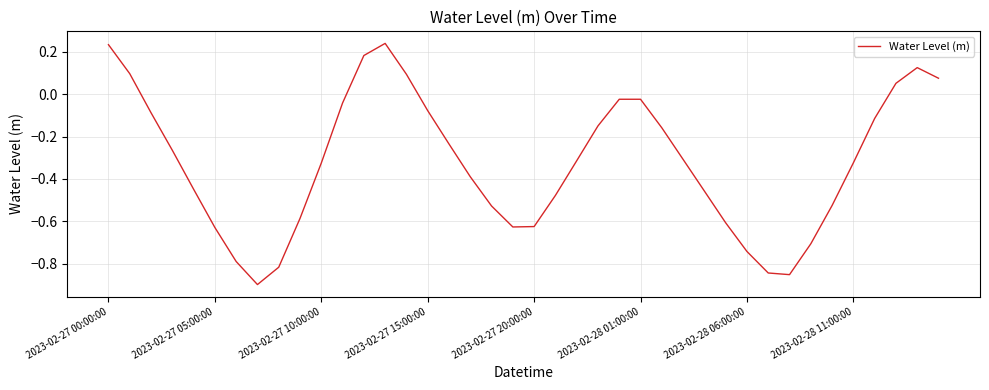

How many values are below 0?

32